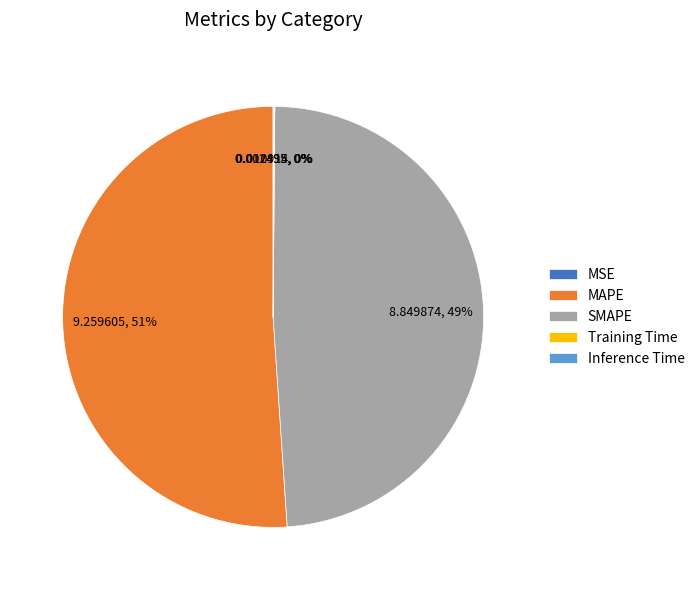

To the nearest percent, what is the difference between the largest and smallest slice percentages?

51%